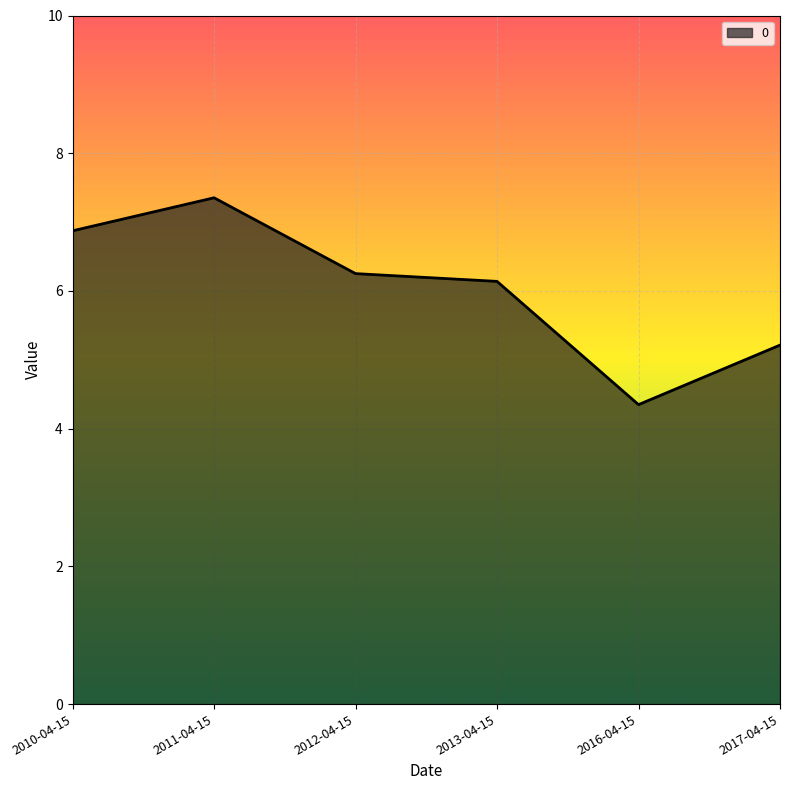

True or false: the data shows 3.6 at 2017-04-15.

False